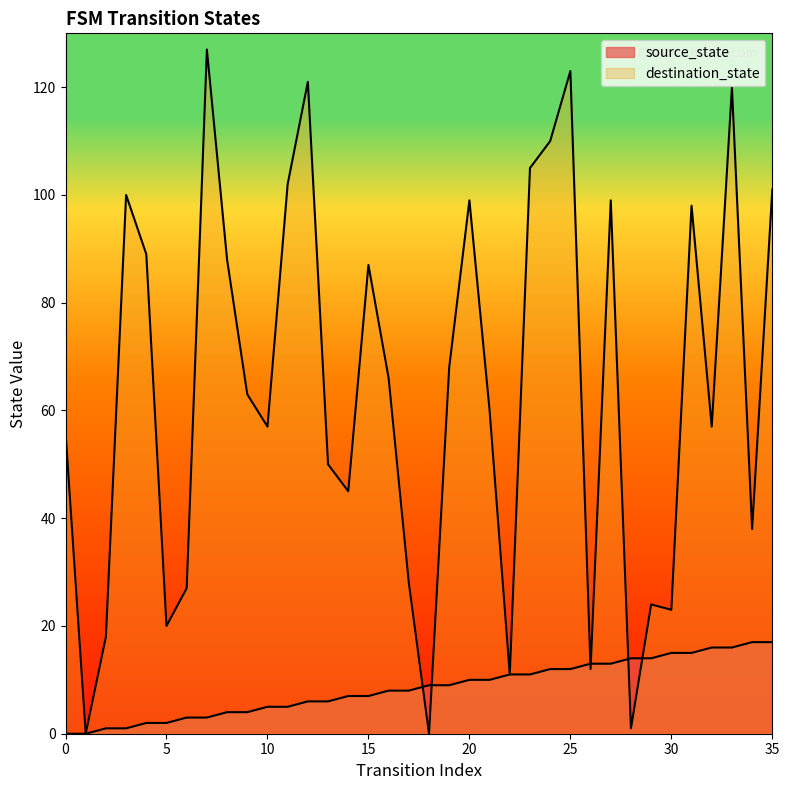

What is the average value of the source_state series?

8